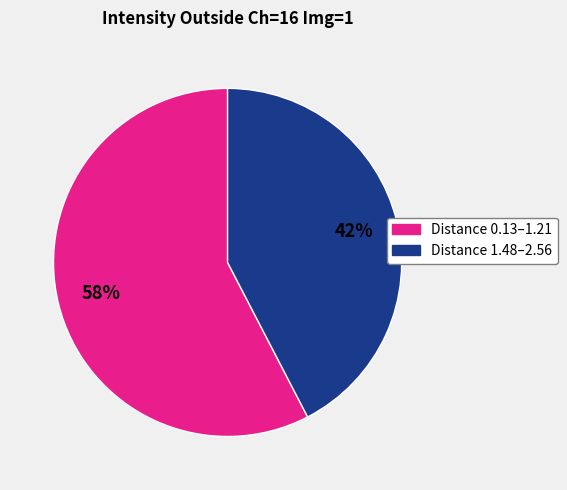

Is there any slice that represents more than half of the pie?

Yes